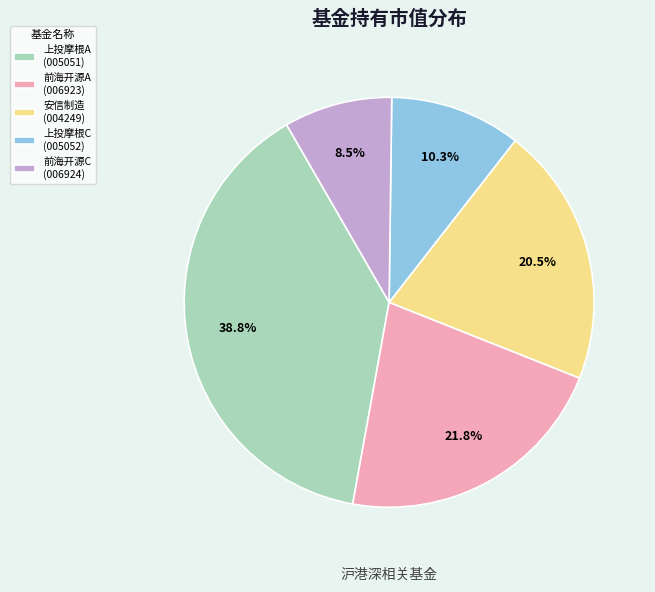

Rank the categories by value from lowest to highest.

前海开源C (006924), 上投摩根C (005052), 安信制造 (004249), 前海开源A (006923), 上投摩根A (005051)